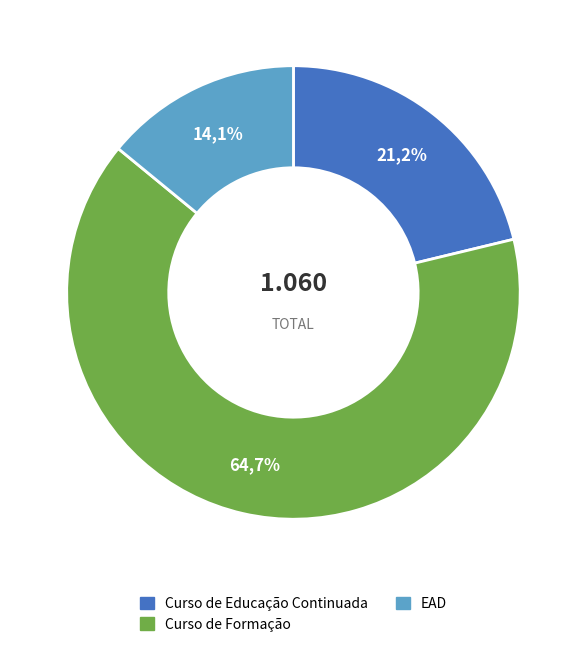

What is the change in value from Curso de Educação Continuada to EAD?

-76